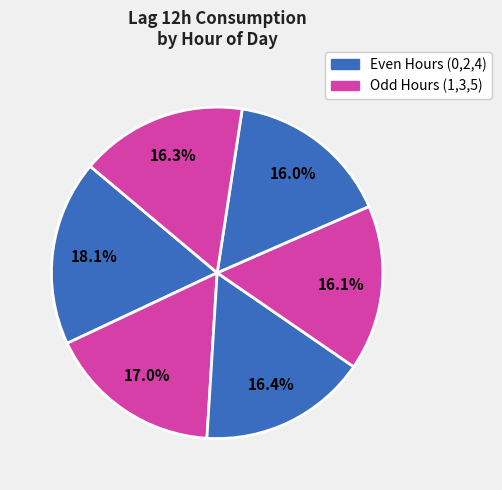

Count the number of slices in the pie.

6